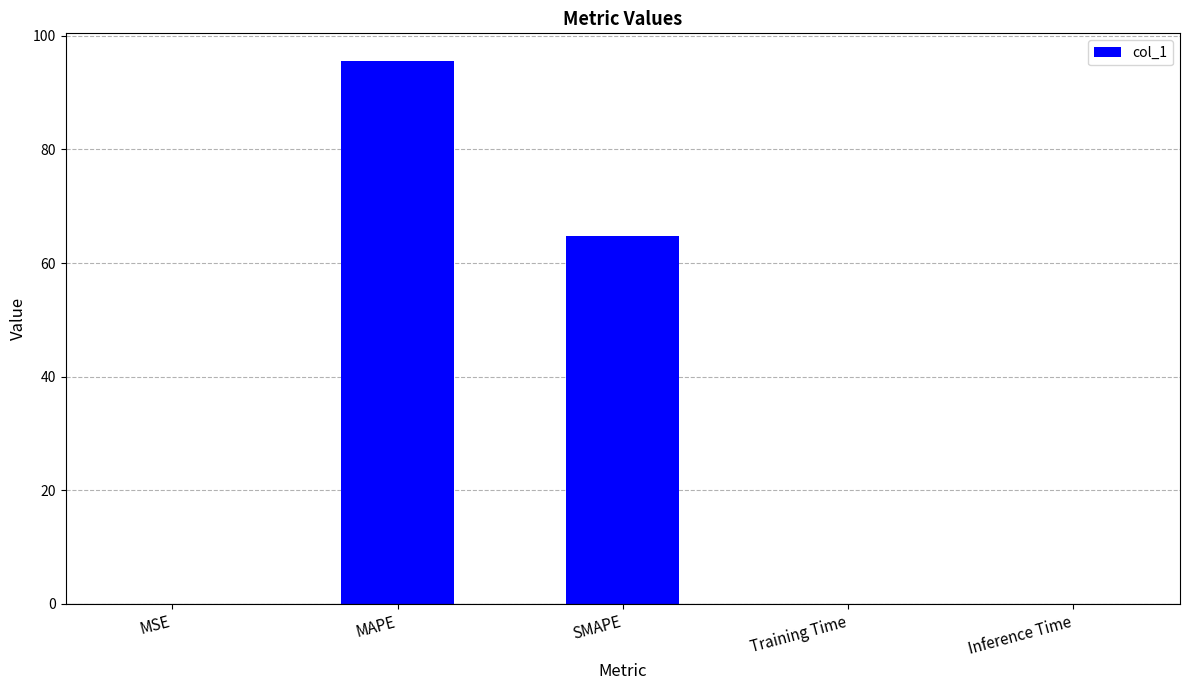

Is it true that the value at MAPE is 95.6?

True